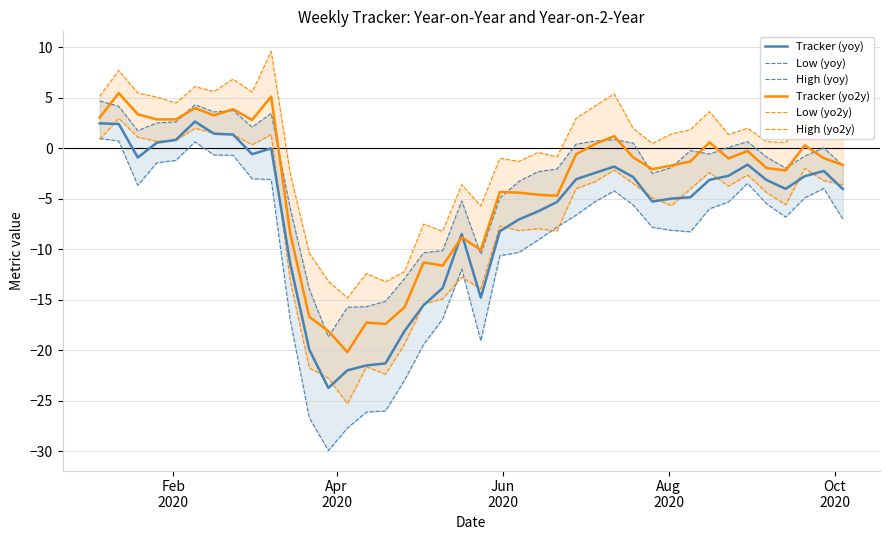

True or false: Low (yo2y) has more than 2 points higher than both neighbors.

True